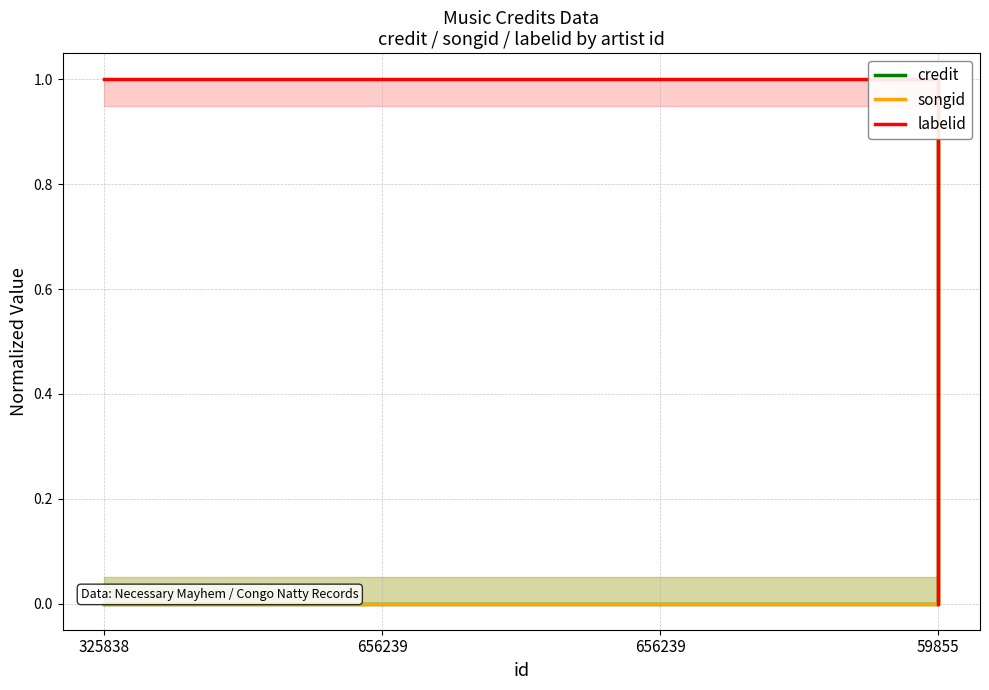

At how many categories does at least one series exceed 0?

4